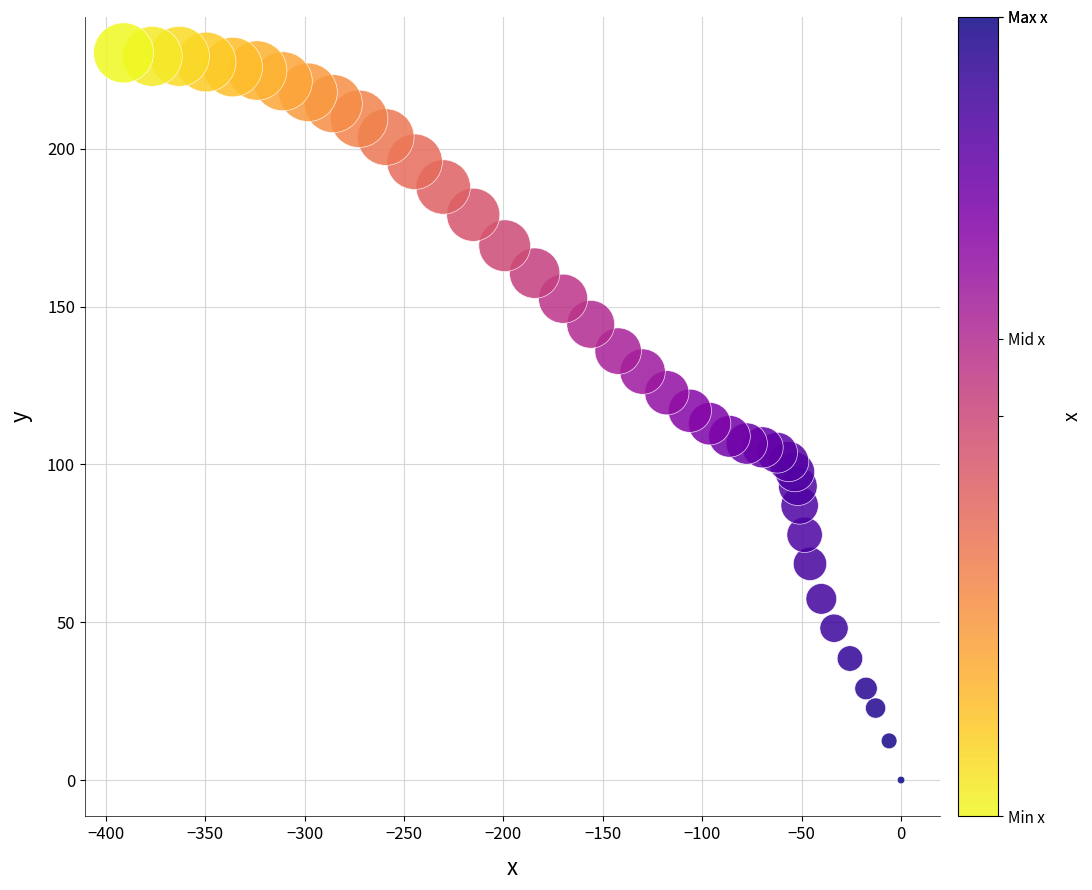

What is the range of X values (max minus min)?

391.1